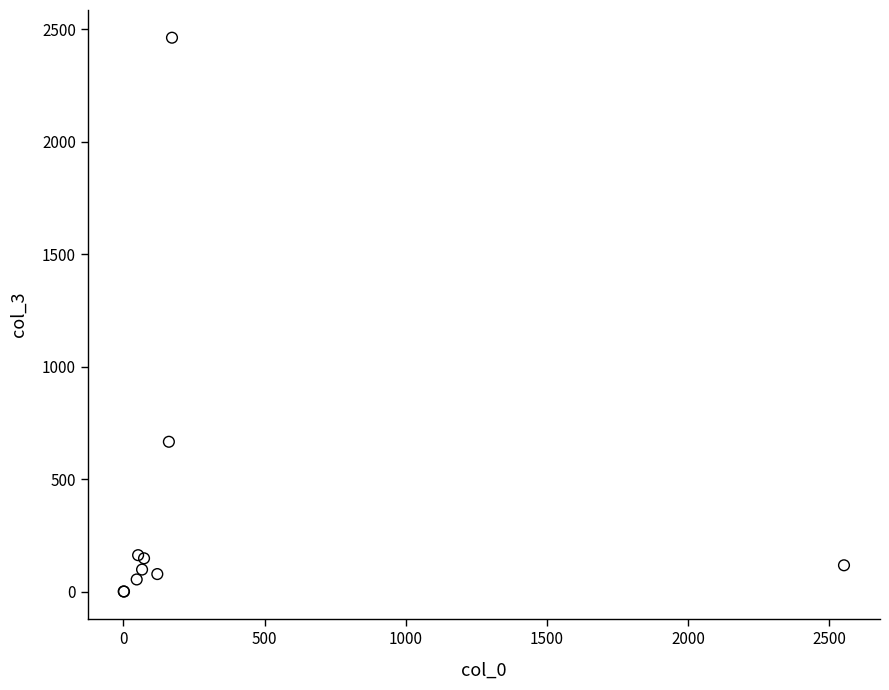

What Y value in the scatter plot is closest to 1231?

666